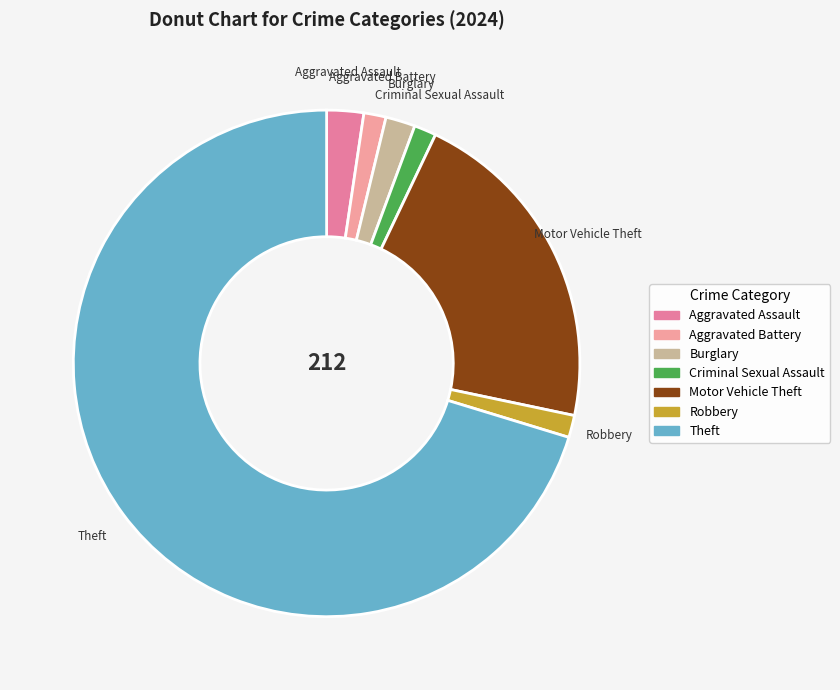

What is the ratio of the value at Robbery to the value at Aggravated Battery?

1.0